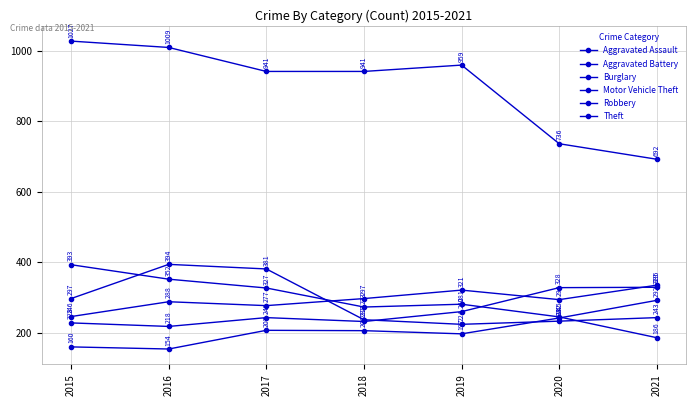

Reading left to right, extract all data points from this chart.

Aggravated Assault: 160	154	207	206	197	242	292
Aggravated Battery: 246	288	277	297	321	294	335
Burglary: 393	352	327	273	281	245	186
Motor Vehicle Theft: 228	218	243	232	260	328	329
Robbery: 297	394	381	237	224	233	243
Theft: 1027	1009	941	941	959	736	692